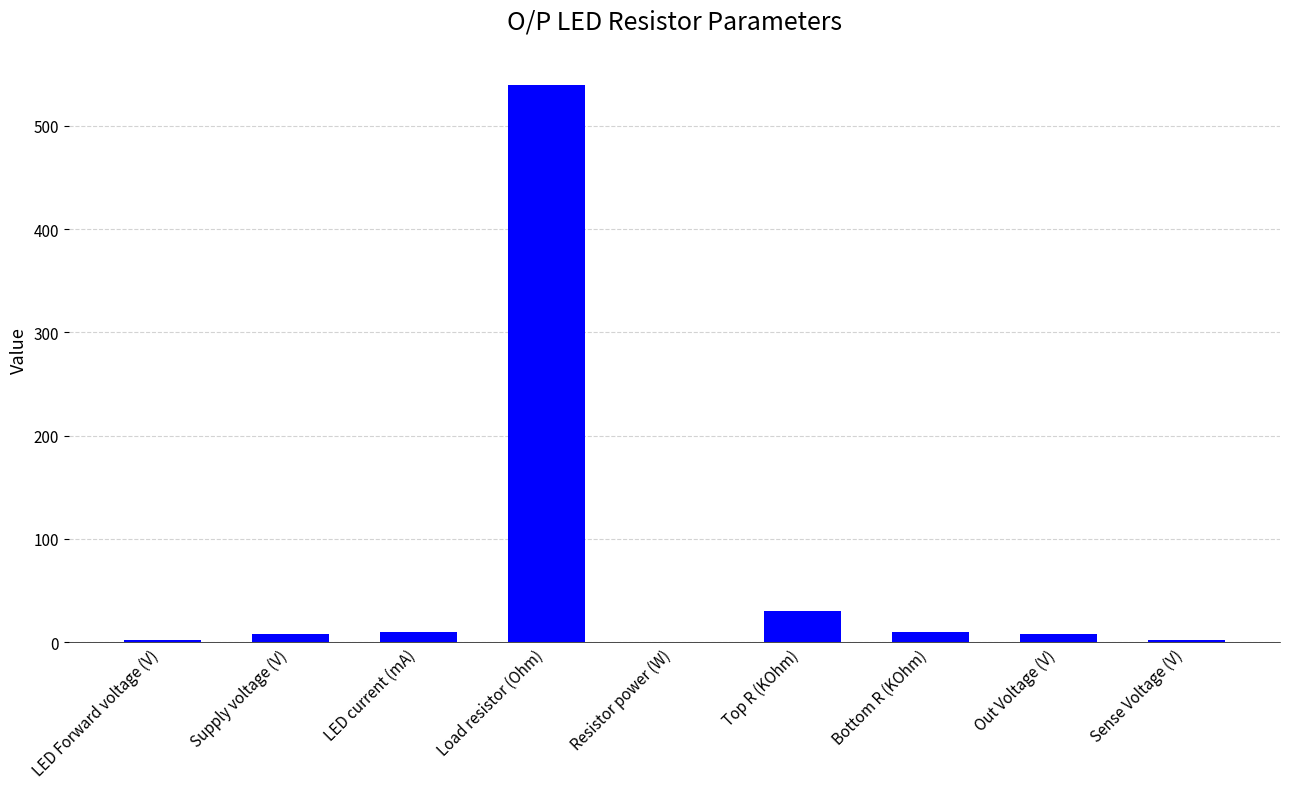

What value does the data have at Load resistor (Ohm)?

540.0